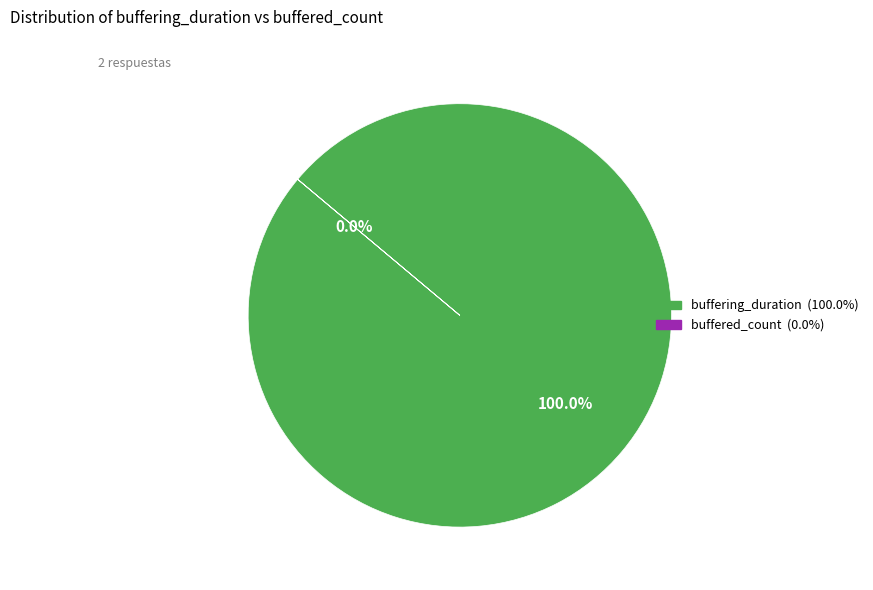

Do buffered_count and buffering_duration together represent more than half of the pie?

Yes